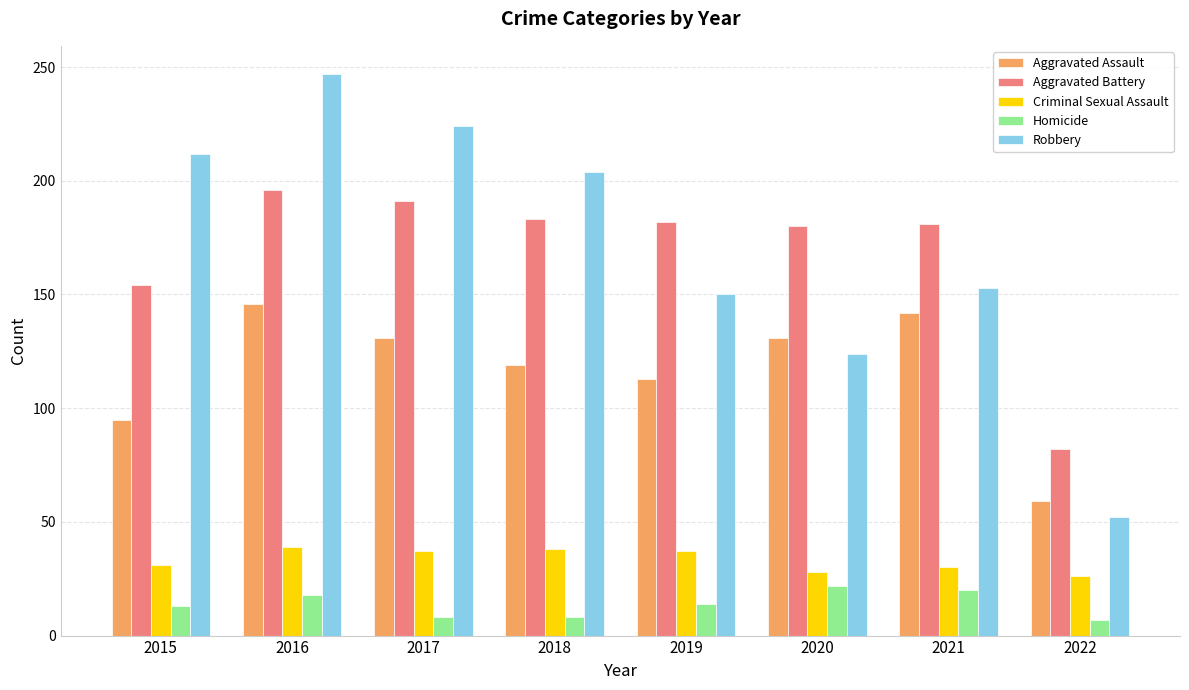

What are all the series names shown in the legend?

Aggravated Assault, Aggravated Battery, Criminal Sexual Assault, Homicide, Robbery